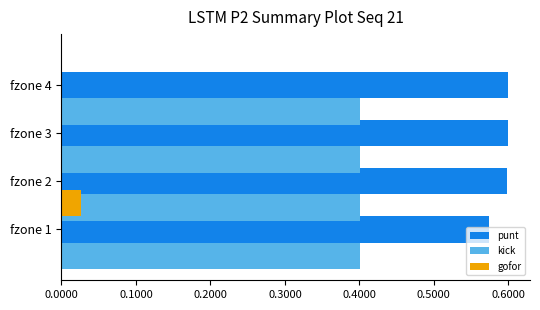

Rank the series by their average value, from highest to lowest.

punt, kick, gofor